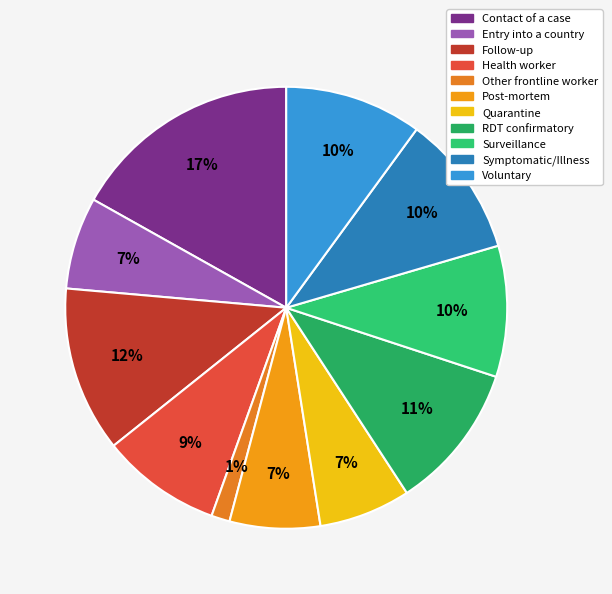

The RDT confirmatory slice represents 22% of the pie. True or false?

False